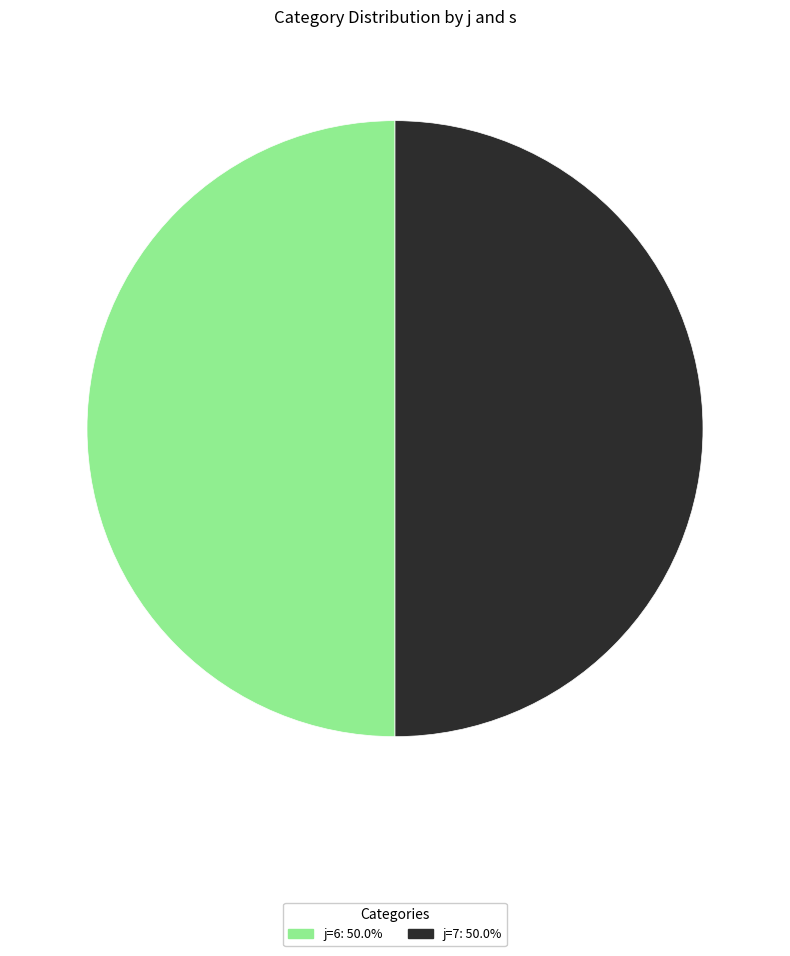

Count the number of slices in the pie.

2